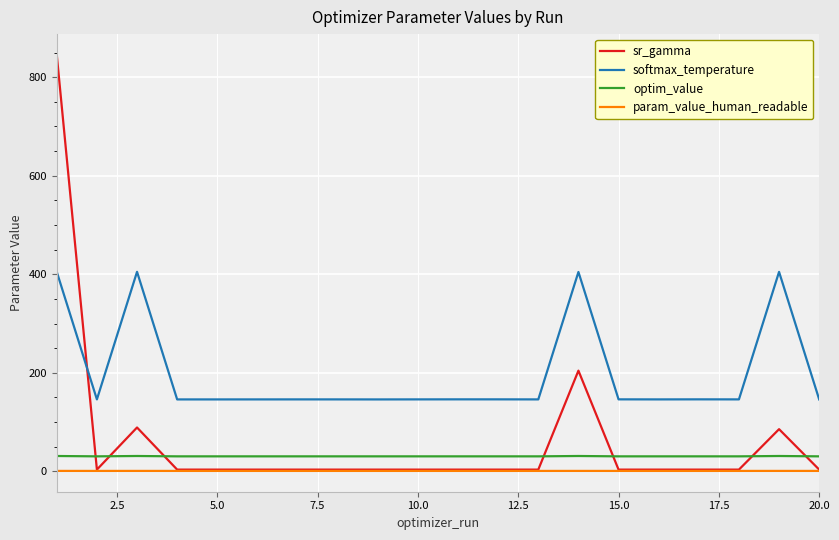

Which series has the widest spread of values?

sr_gamma